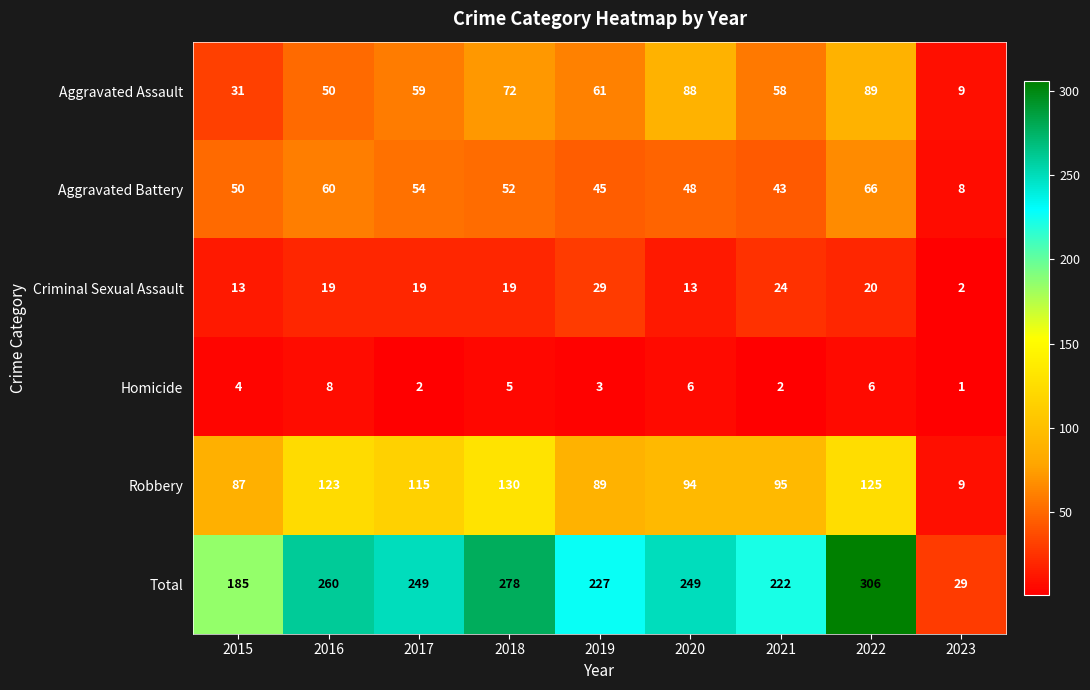

What value does the Robbery series have at 2020, to the nearest 10?

90